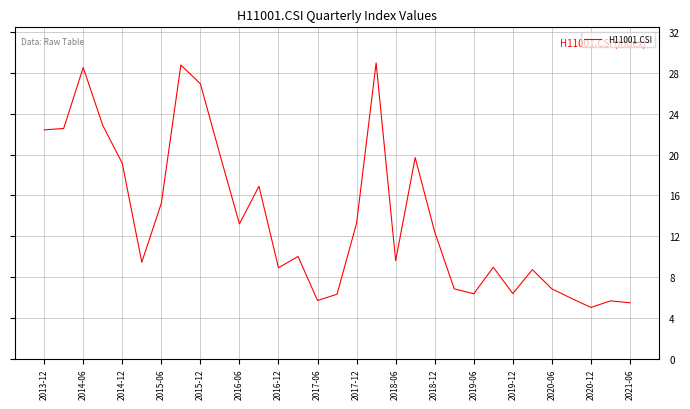

What is the smallest value displayed?

5.0